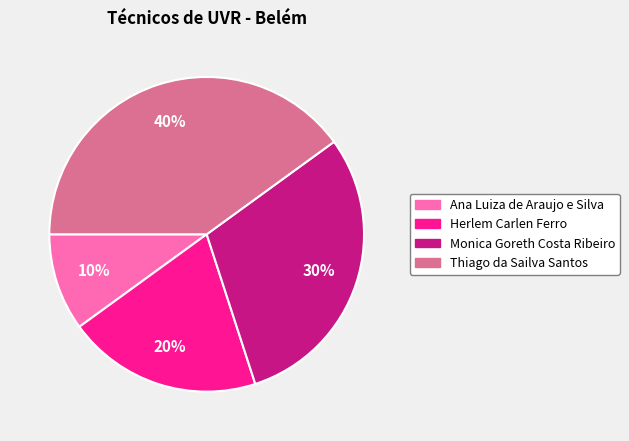

True or false: Thiago da Sailva Santos accounts for 40% of the total.

True